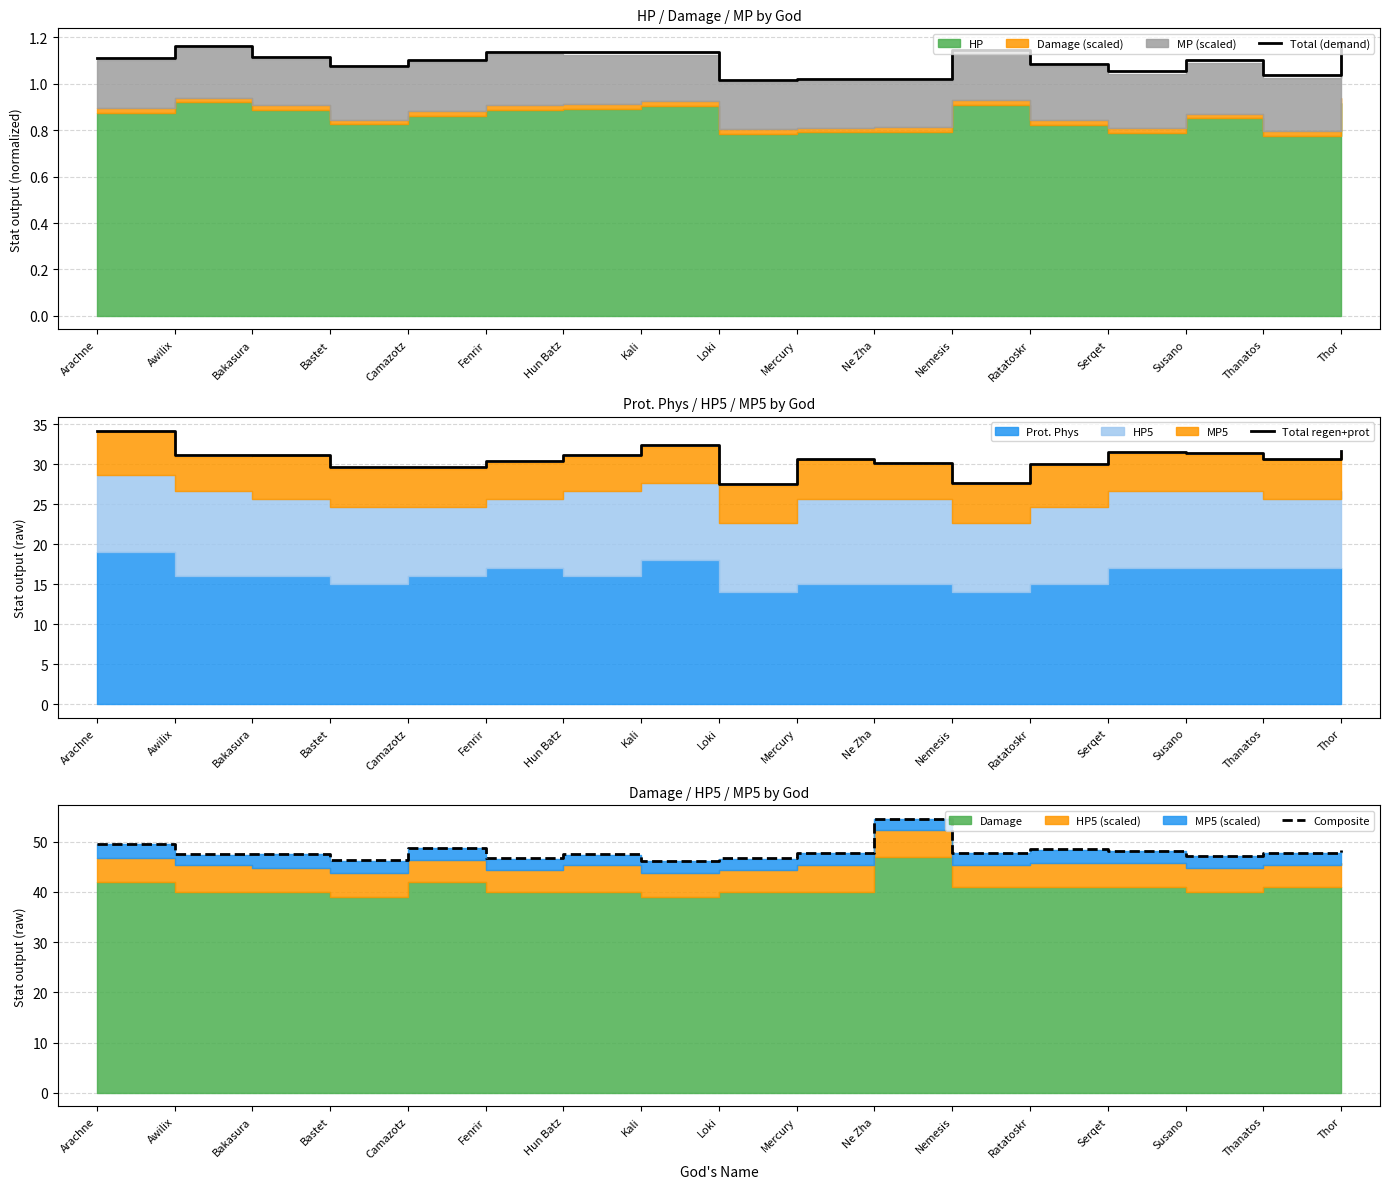

Is it true that Total (demand) equals 0.8 at Awilix?

False